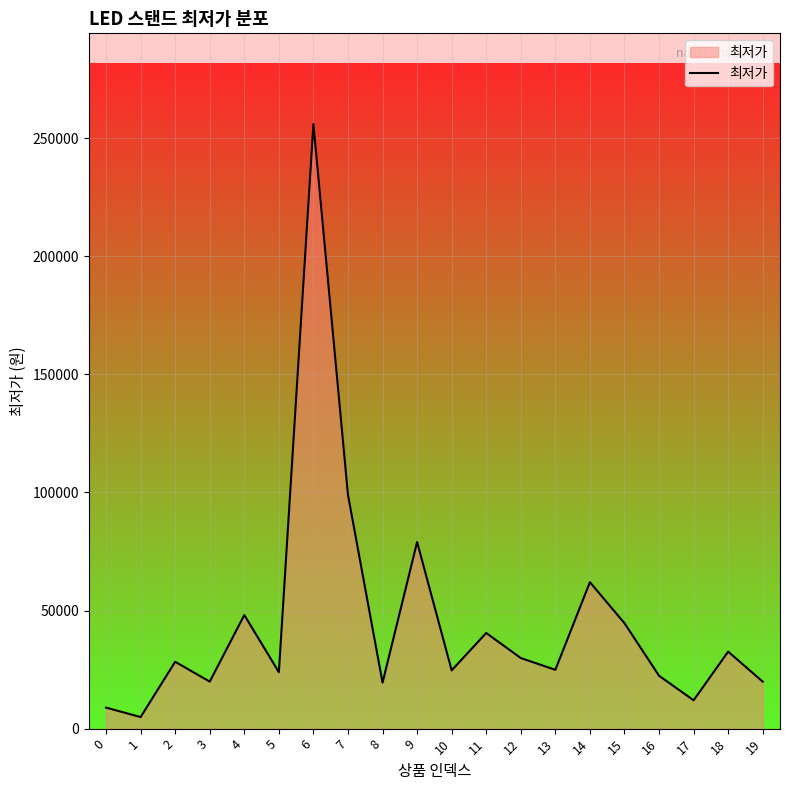

What is the maximum value shown in the chart?

256000